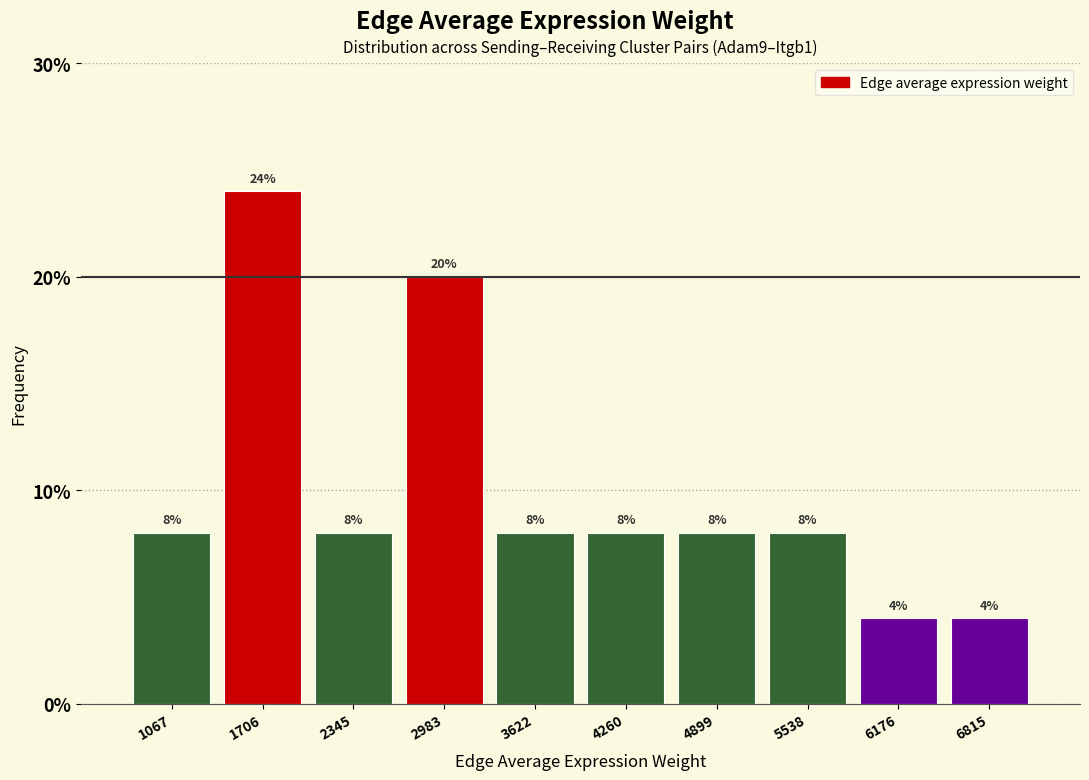

Reading left to right, transcribe this chart: for each bar, give the range it covers on the x-axis and its height. The bar edges are not printed on the chart, so give them approximately, as read against the axis.

700 to 1400: 8
1400 to 2000: 24
2000 to 2700: 8
2700 to 3300: 20
3300 to 3900: 8
3900 to 4600: 8
4600 to 5200: 8
5200 to 5900: 8
5900 to 6500: 4
6500 to 7100: 4